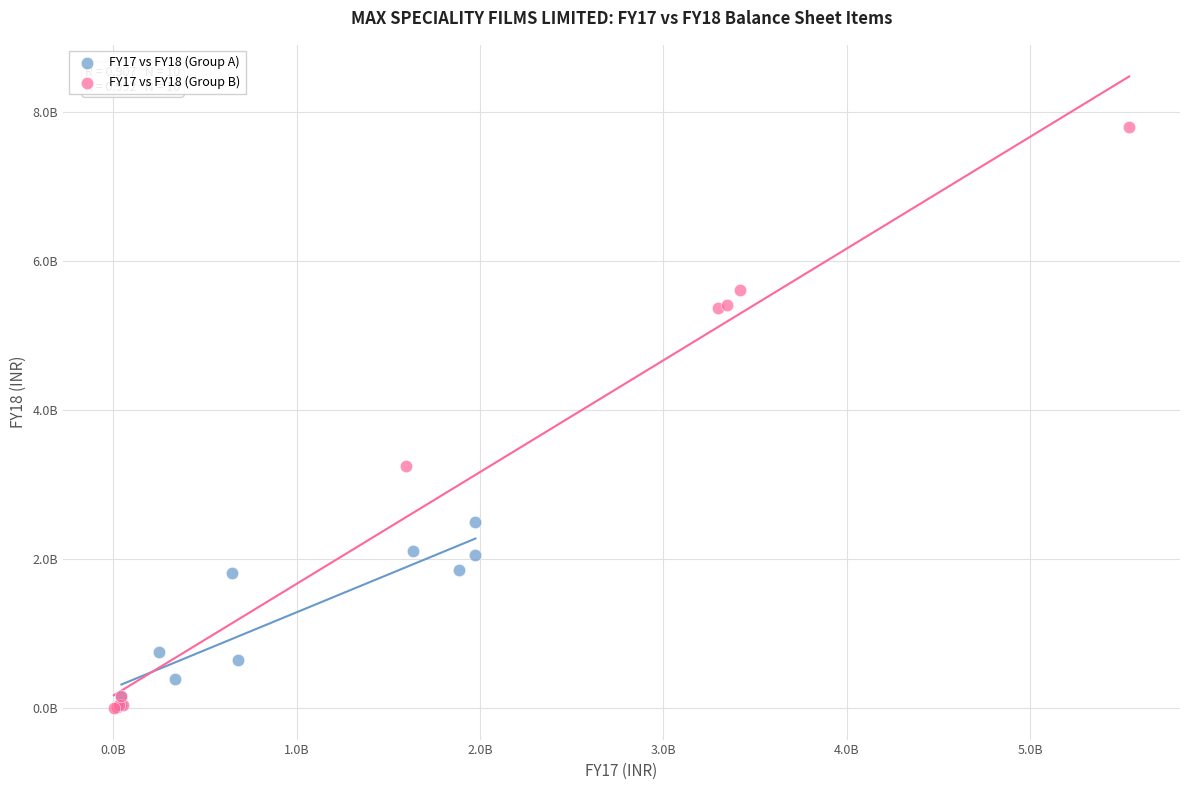

Which series has the widest spread of Y values?

FY17 vs FY18 (Group B)